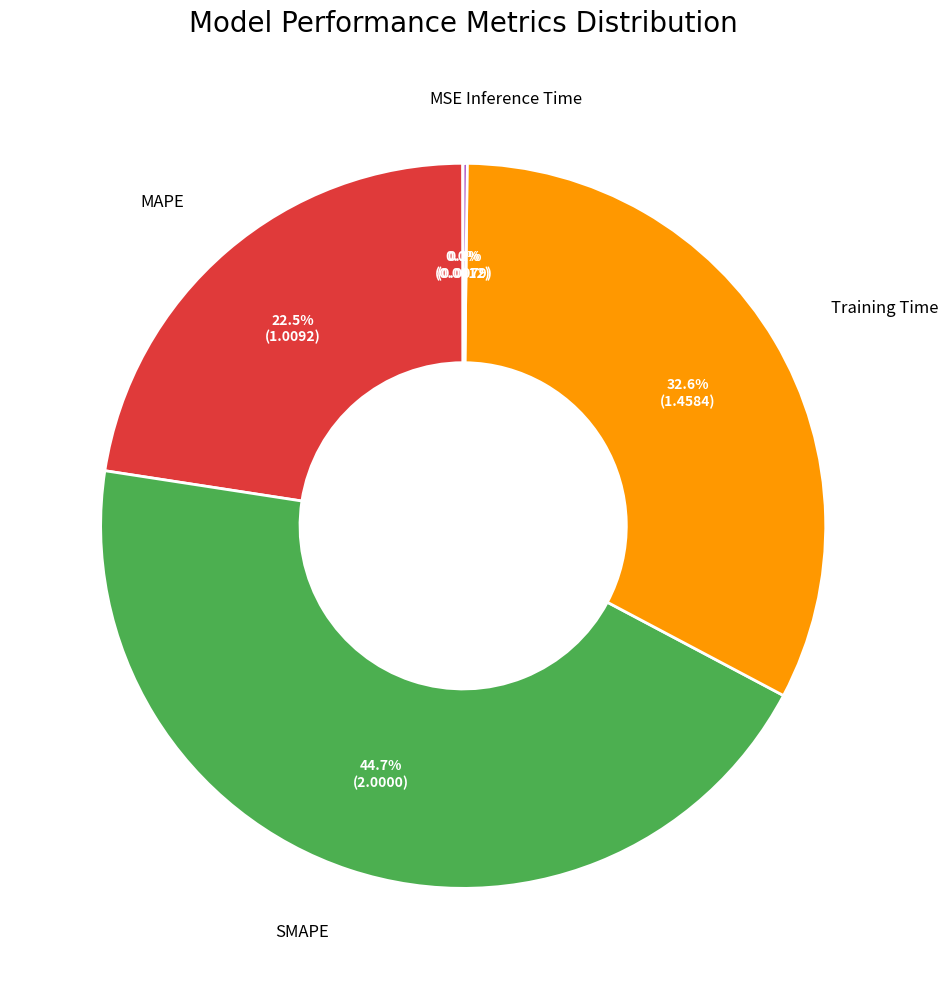

Does any single category account for the majority?

No